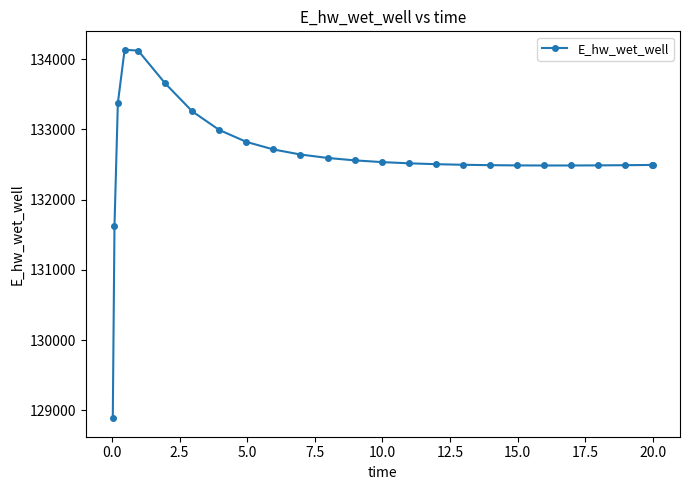

What is the maximum value shown in the chart?

134135.1